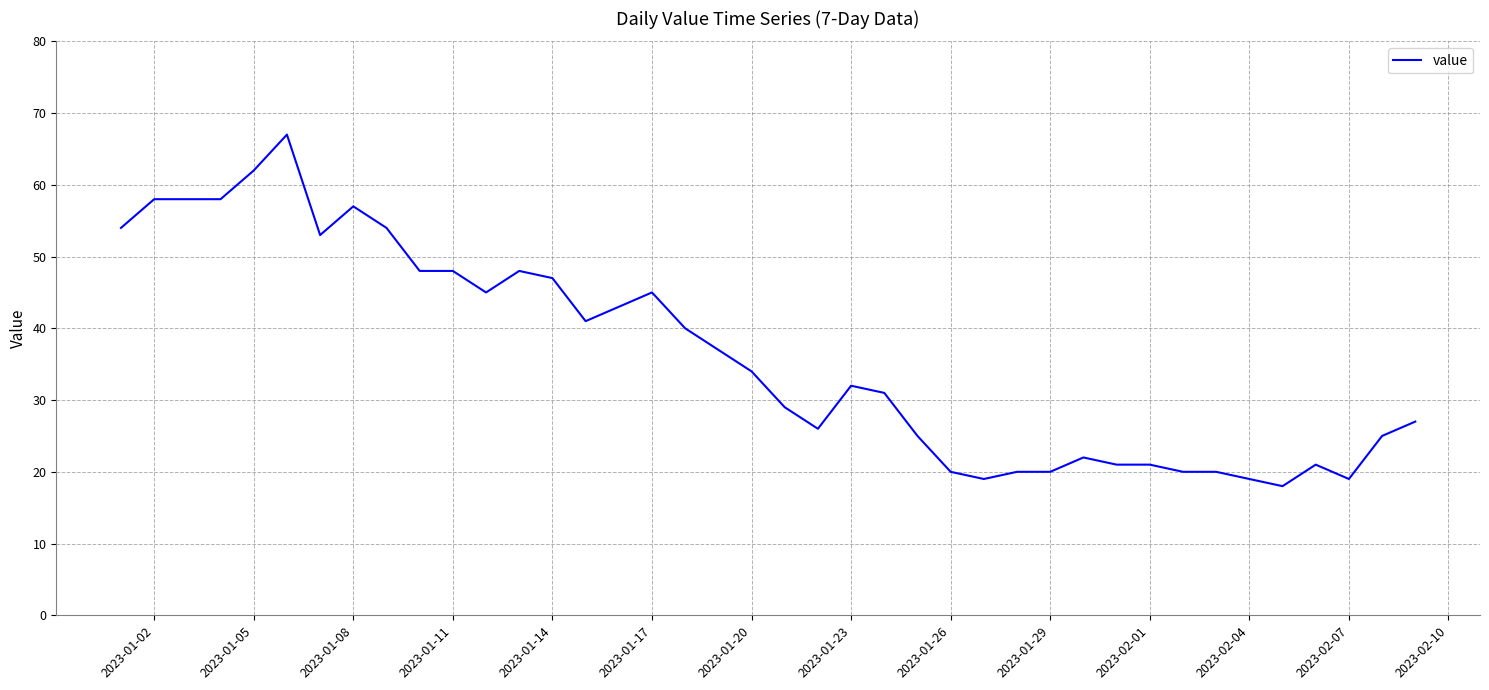

What is the smallest value displayed?

18